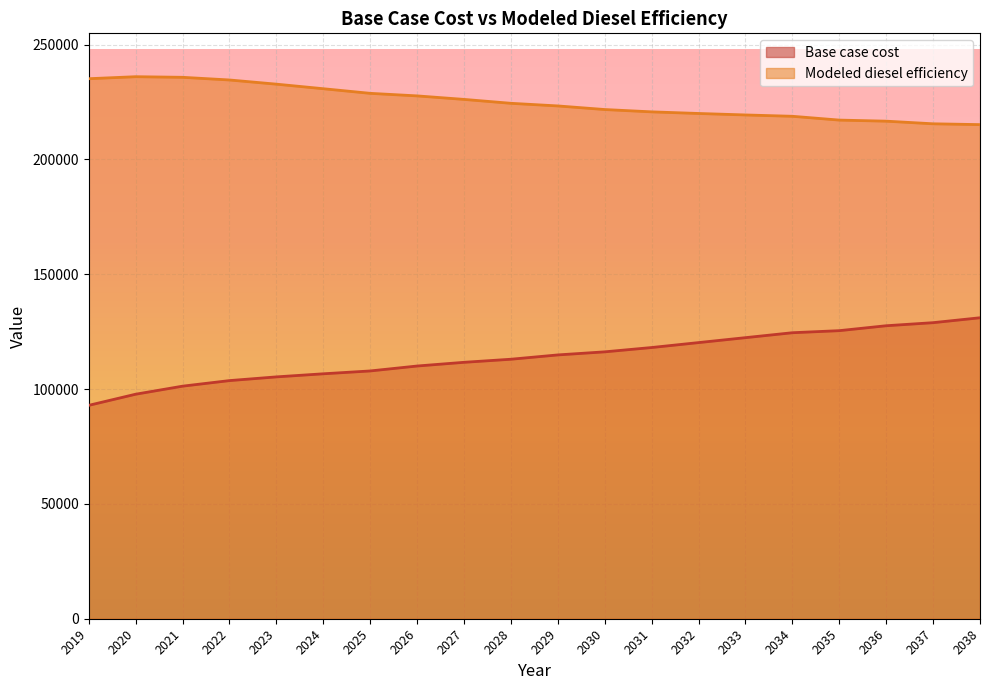

At which category does the chart reach its minimum across all series?

2019